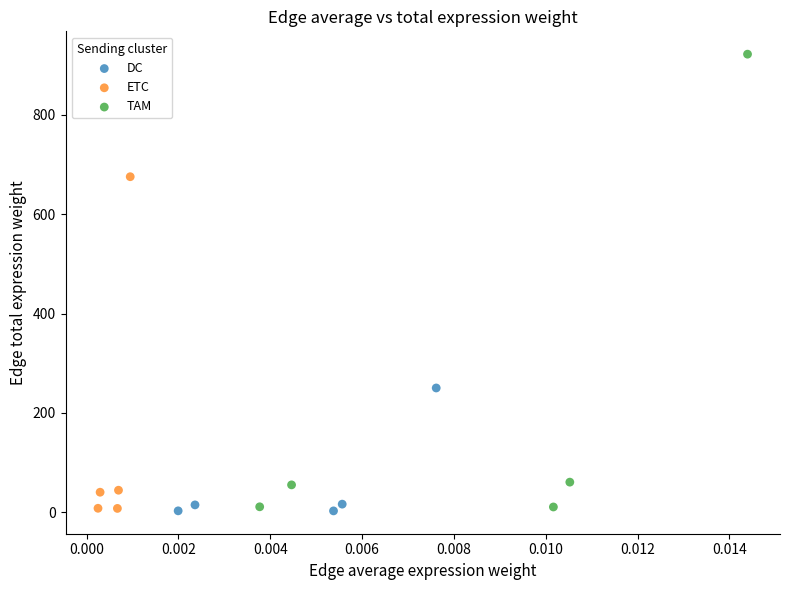

What are all the series names shown in the legend?

DC, ETC, TAM